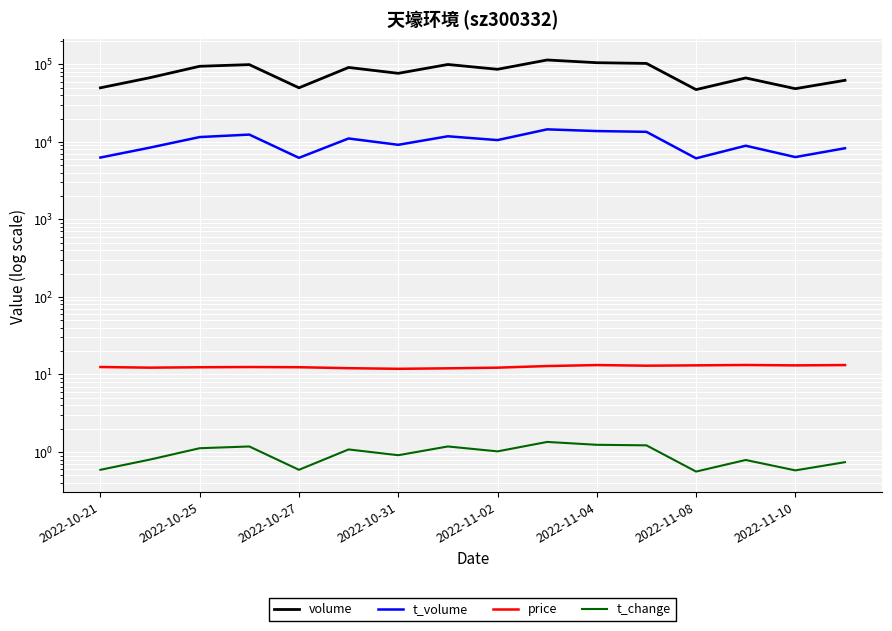

Is this an area chart (filled region under the line)?

No